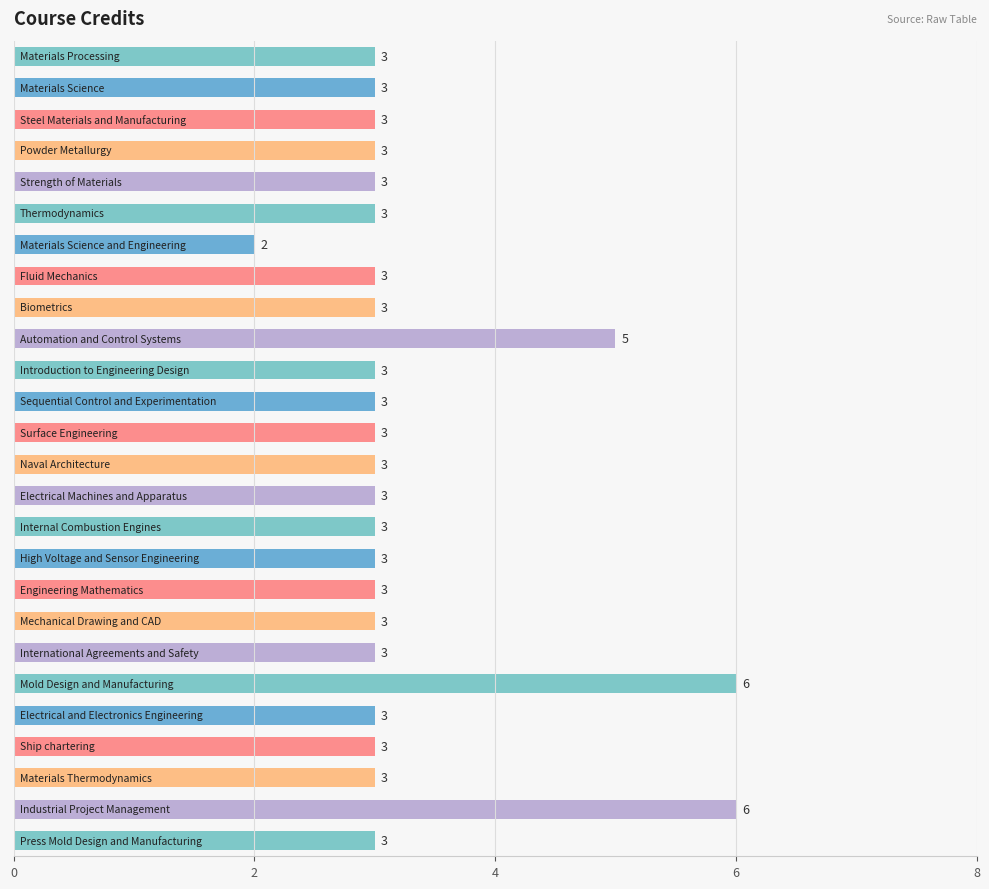

What is the value of the 16th bar from the top?

3